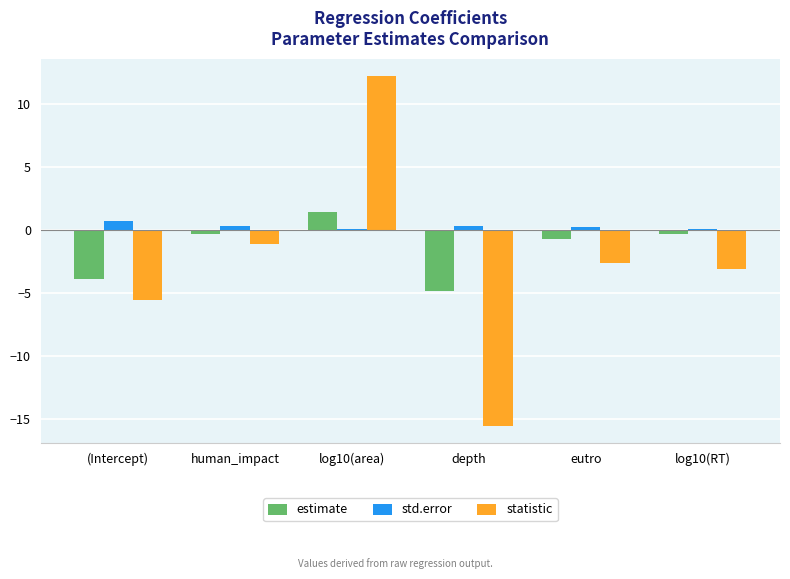

Are the bars horizontal?

No